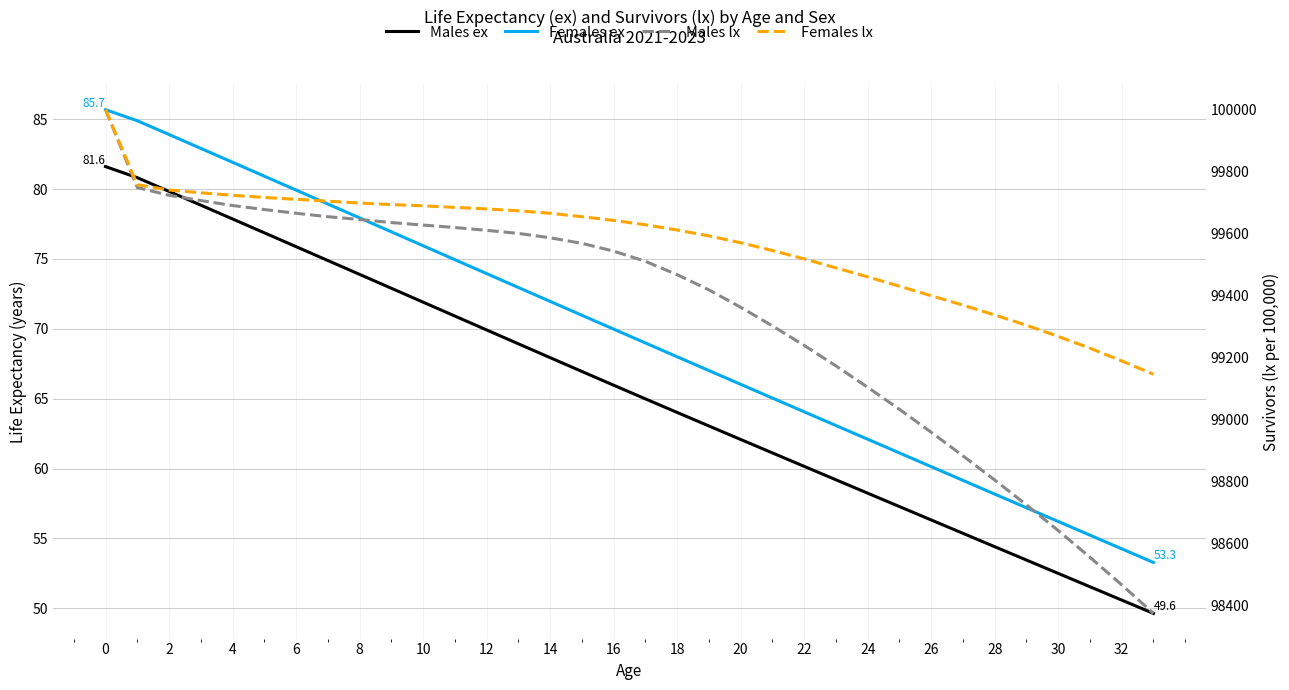

What is the approximate value of Males lx at 19?

99419.0